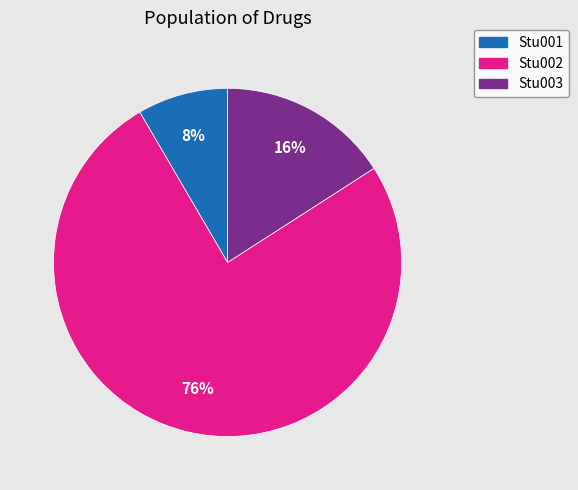

Which has a higher value, Stu002 or Stu001?

Stu002